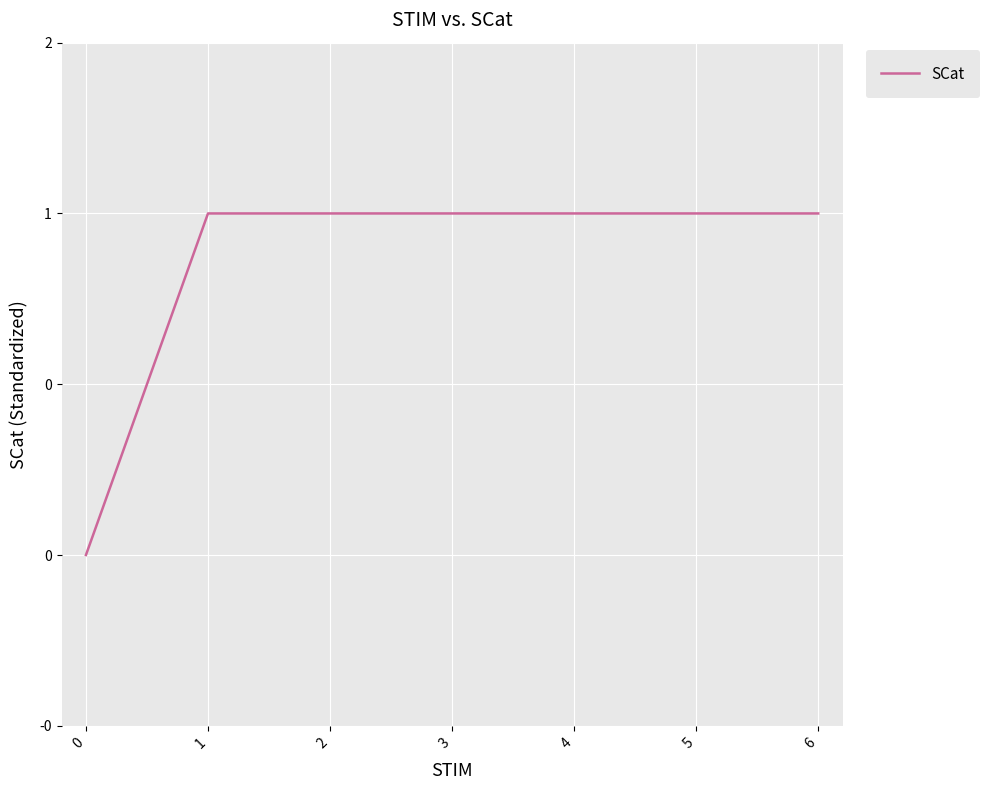

The chart shows a value of 0 at 5. True or false?

False